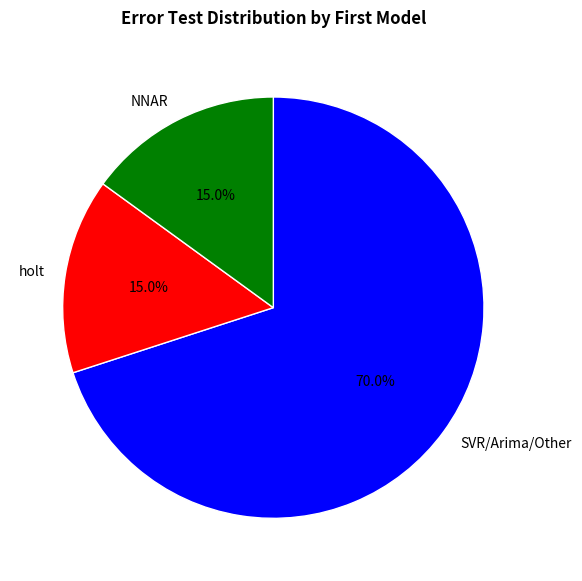

What is the total percentage of NNAR and SVR/Arima/Other?

85.0%